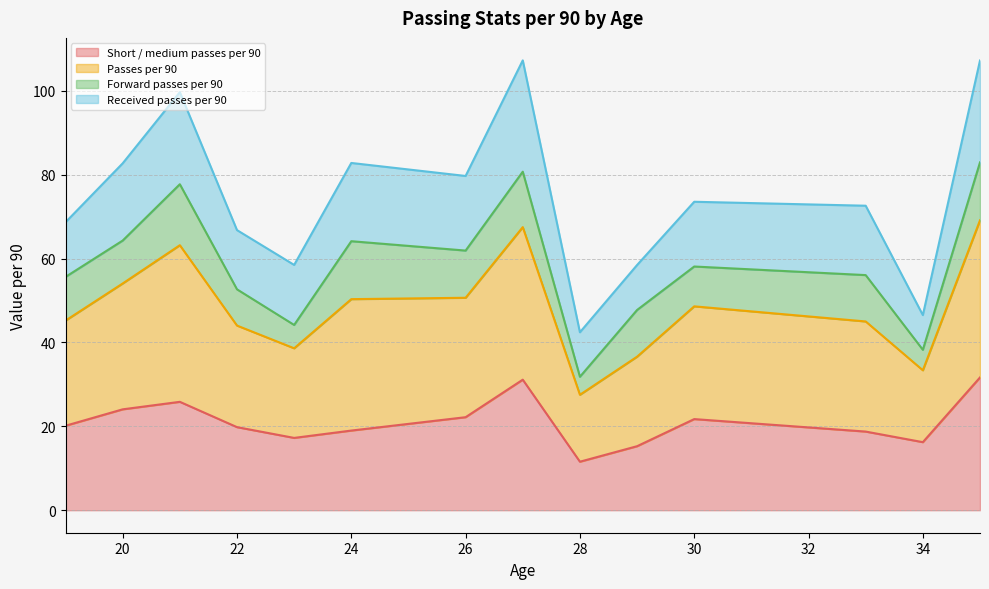

Is it true that Short / medium passes per 90 equals 21.7 at 30?

True